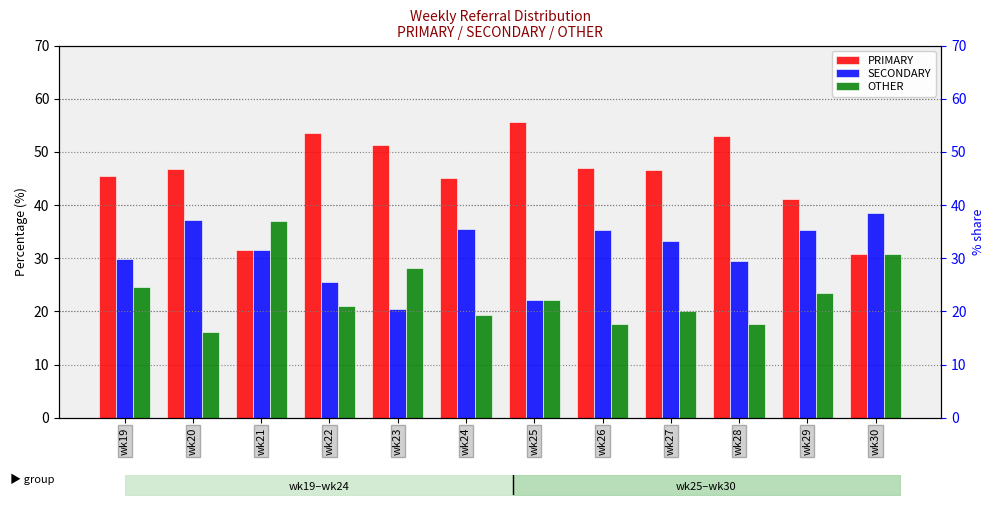

At how many categories does at least one series exceed 25?

12